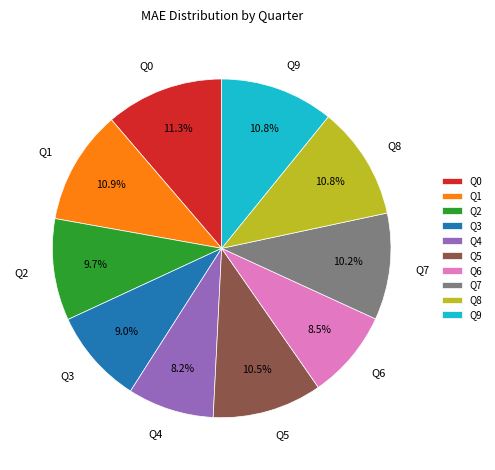

Approximately how many times larger is the value at Q8 compared to Q3?

1.2